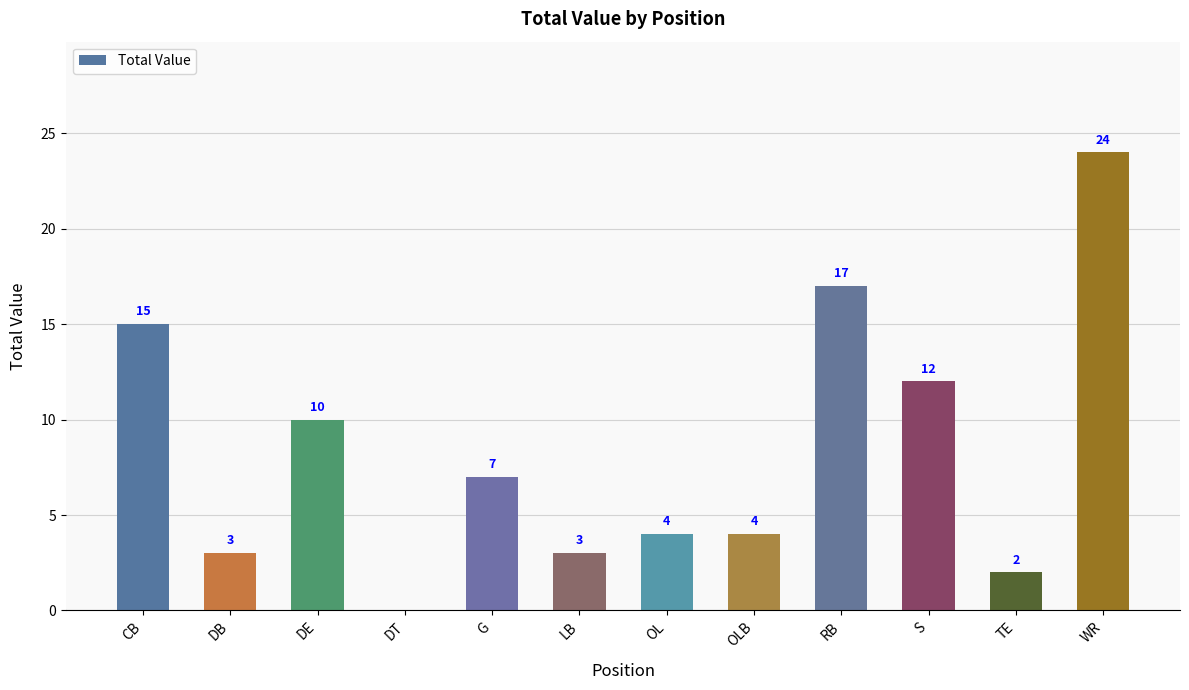

What is the greatest value displayed?

24